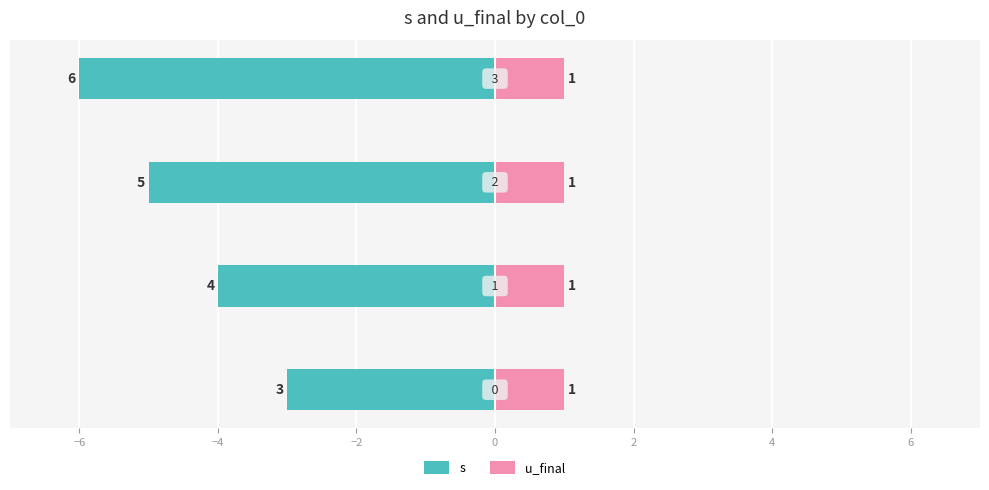

Which series has the widest spread of values?

s